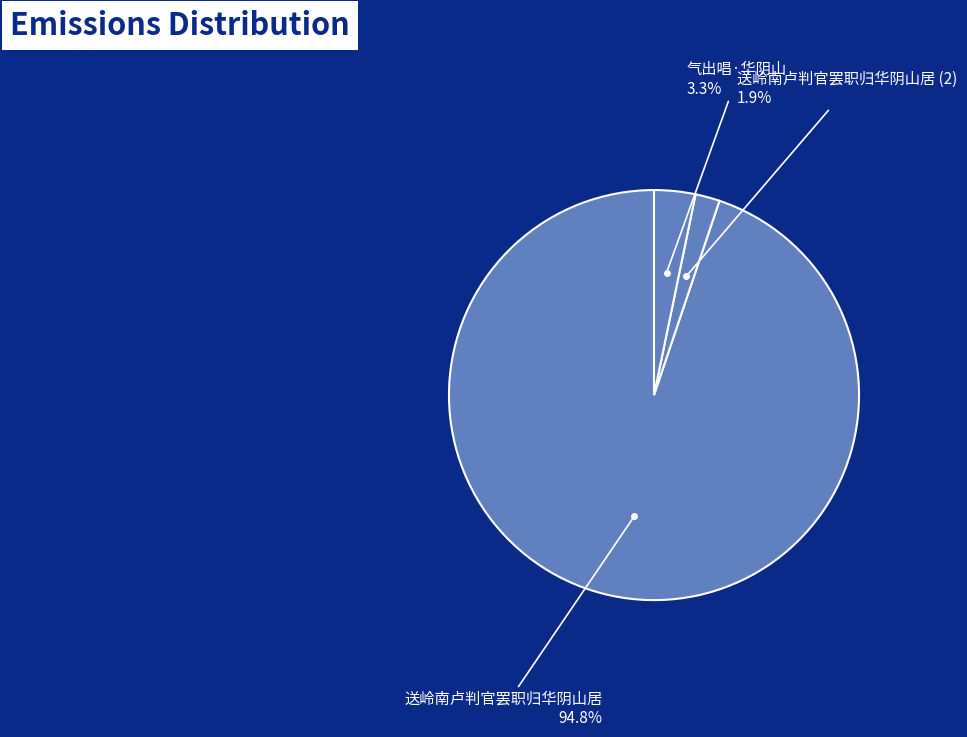

How many segments does this pie chart have?

3